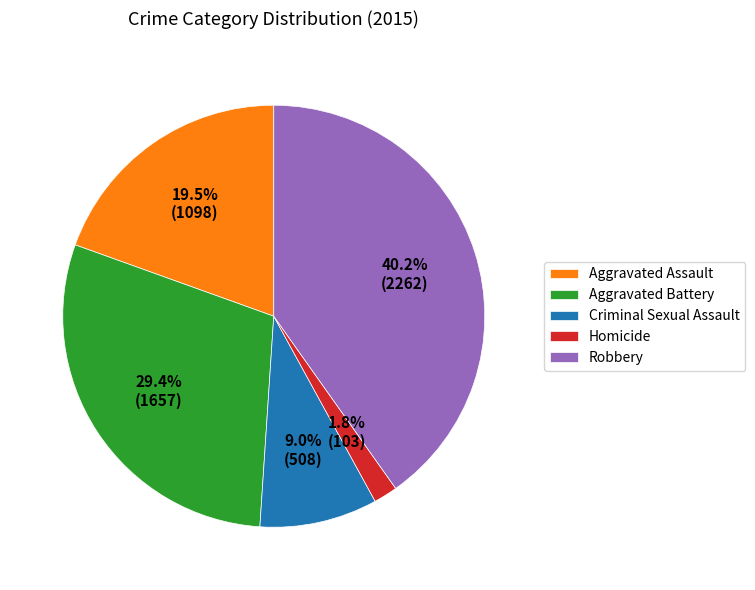

Between Homicide and Aggravated Assault, which is larger?

Aggravated Assault